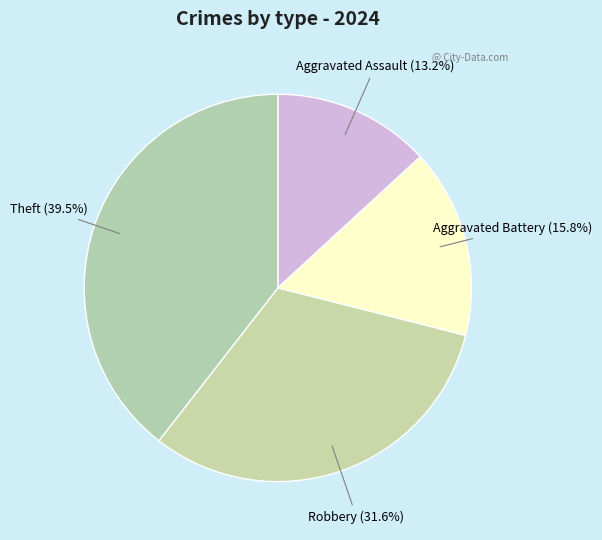

Which category has the smallest portion of the pie?

Aggravated Assault